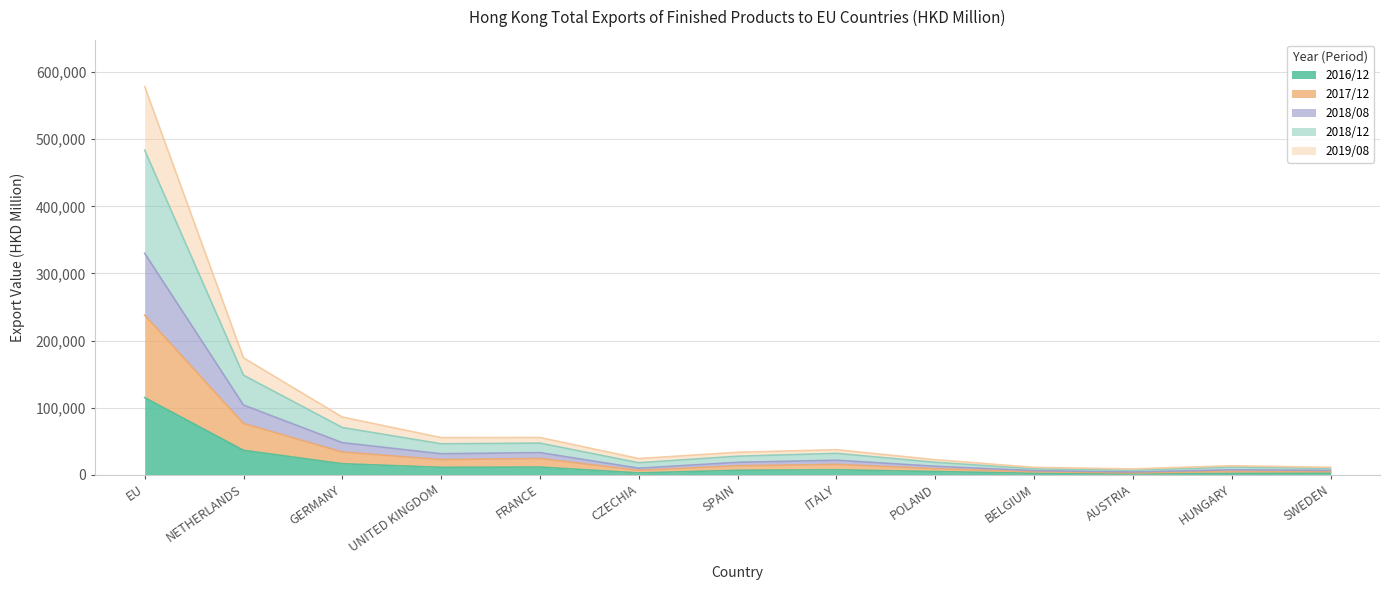

Which category has the highest value in the 2016/12 series?

EU